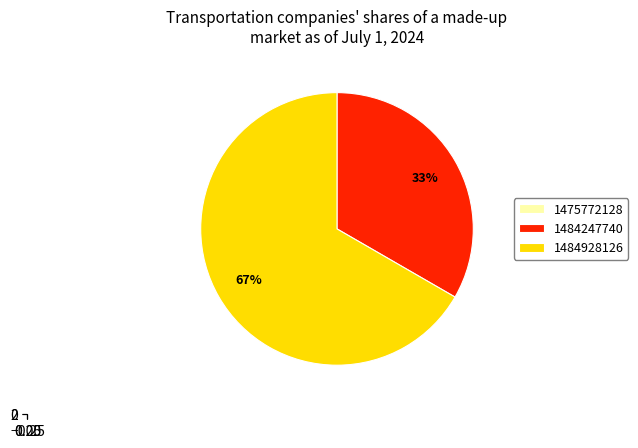

What percentage is NOT represented by 1475772128?

100.0%